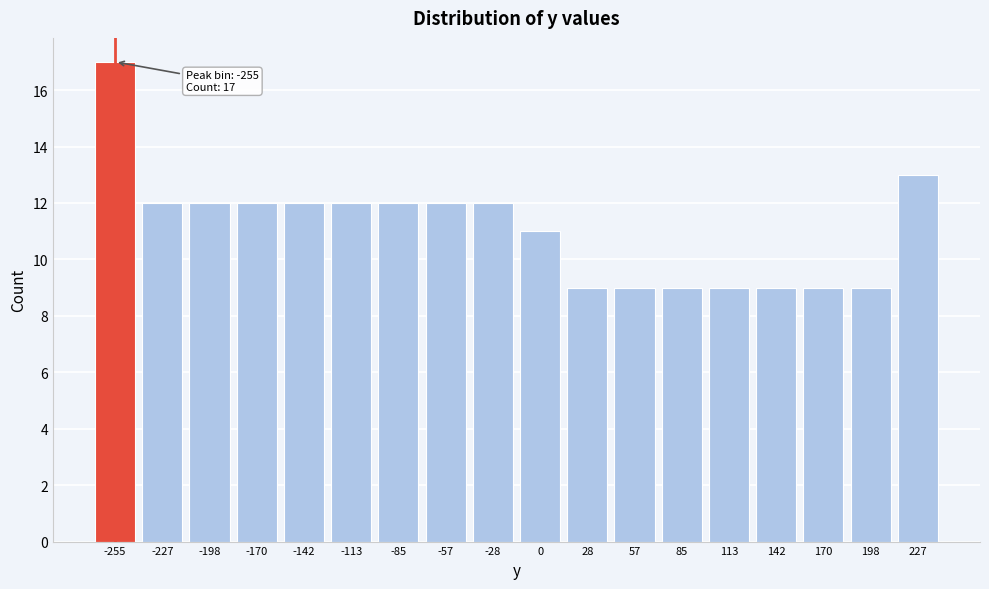

Reading left to right, extract all data points from this chart.

17	12	12	12	12	12	12	12	12	11	9	9	9	9	9	9	9	13